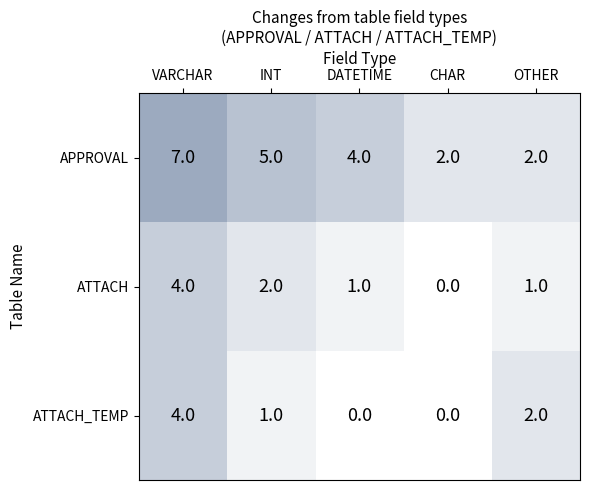

At which label does ATTACH reach its minimum?

CHAR